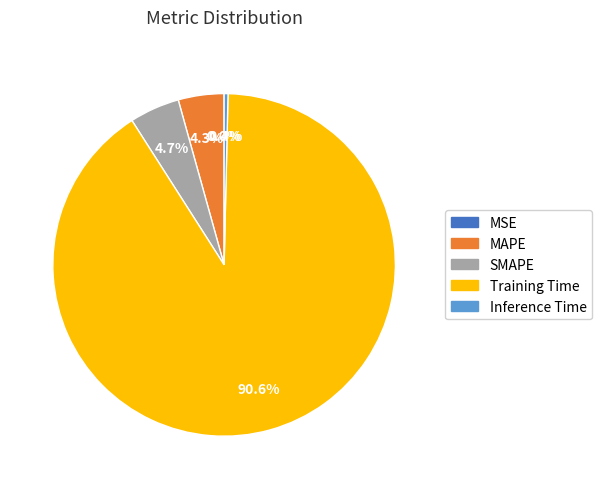

What is the largest slice in the pie chart?

Training Time